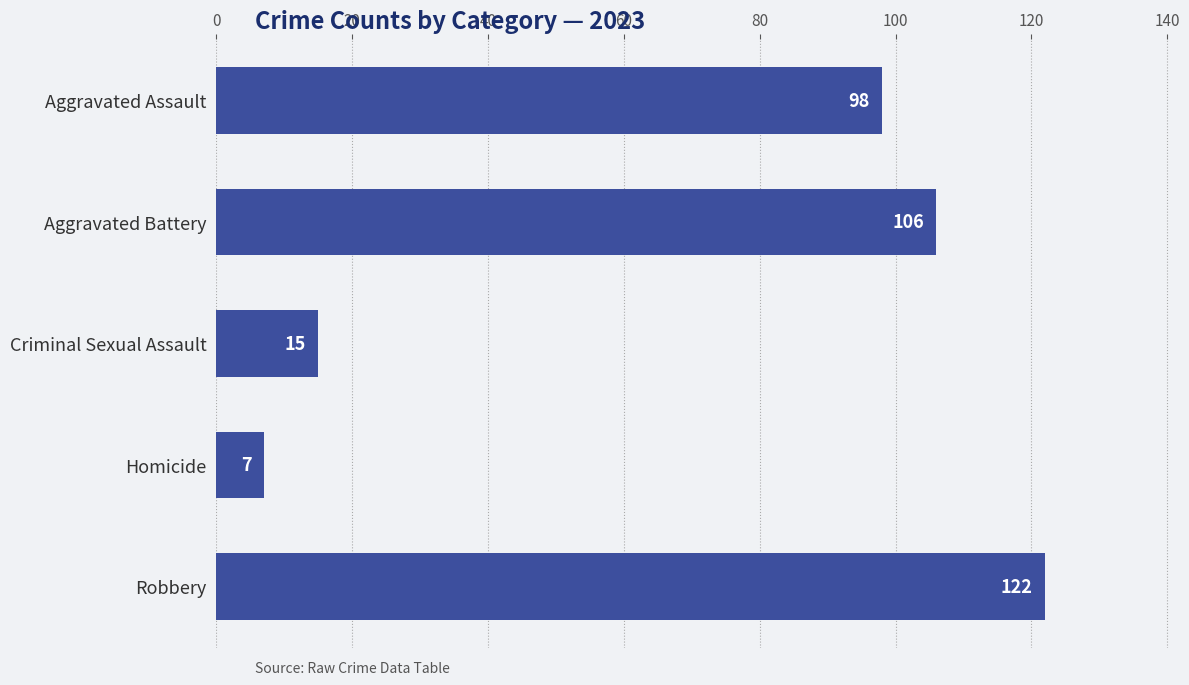

Rank the categories by value from highest to lowest.

Robbery, Aggravated Battery, Aggravated Assault, Criminal Sexual Assault, Homicide